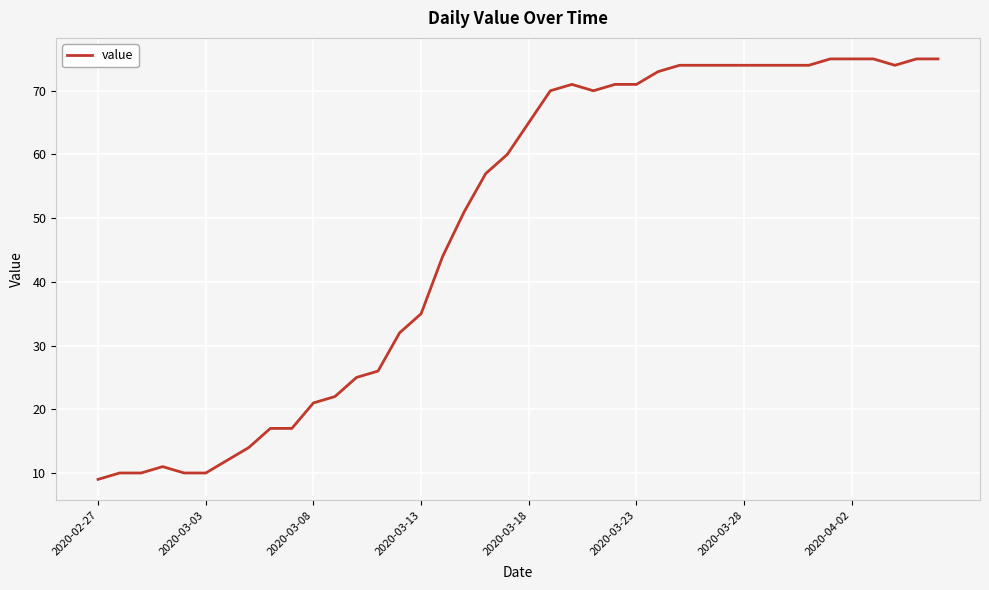

What is the minimum value shown in the chart?

9